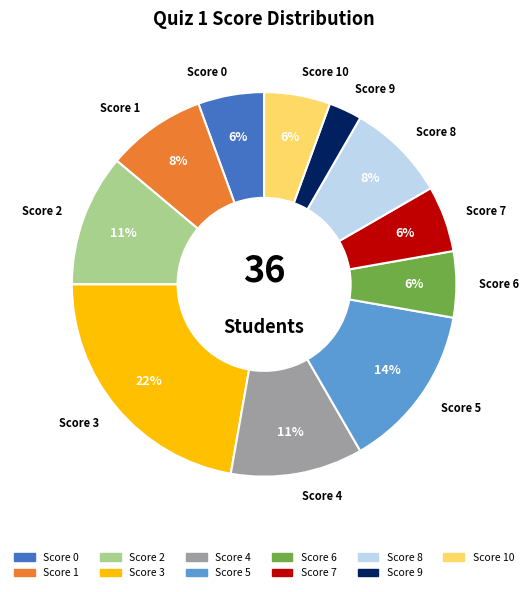

Which category has the smallest portion of the pie?

Score 9